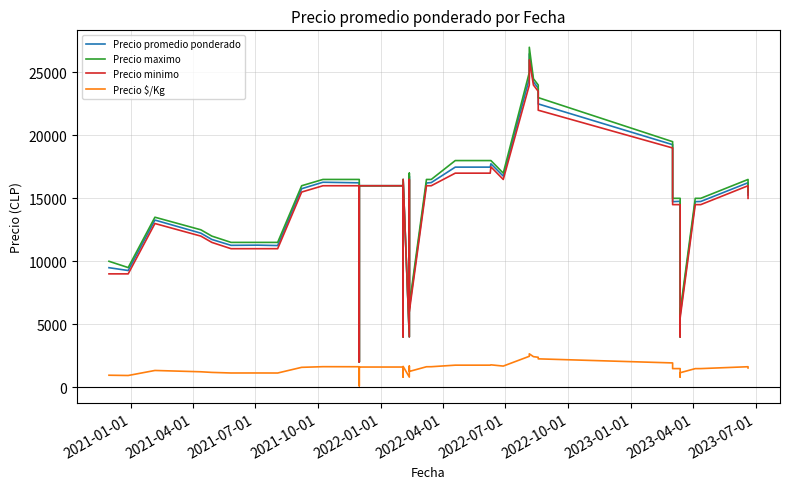

What are all the series names shown in the legend?

Precio promedio ponderado, Precio maximo, Precio minimo, Precio $/Kg